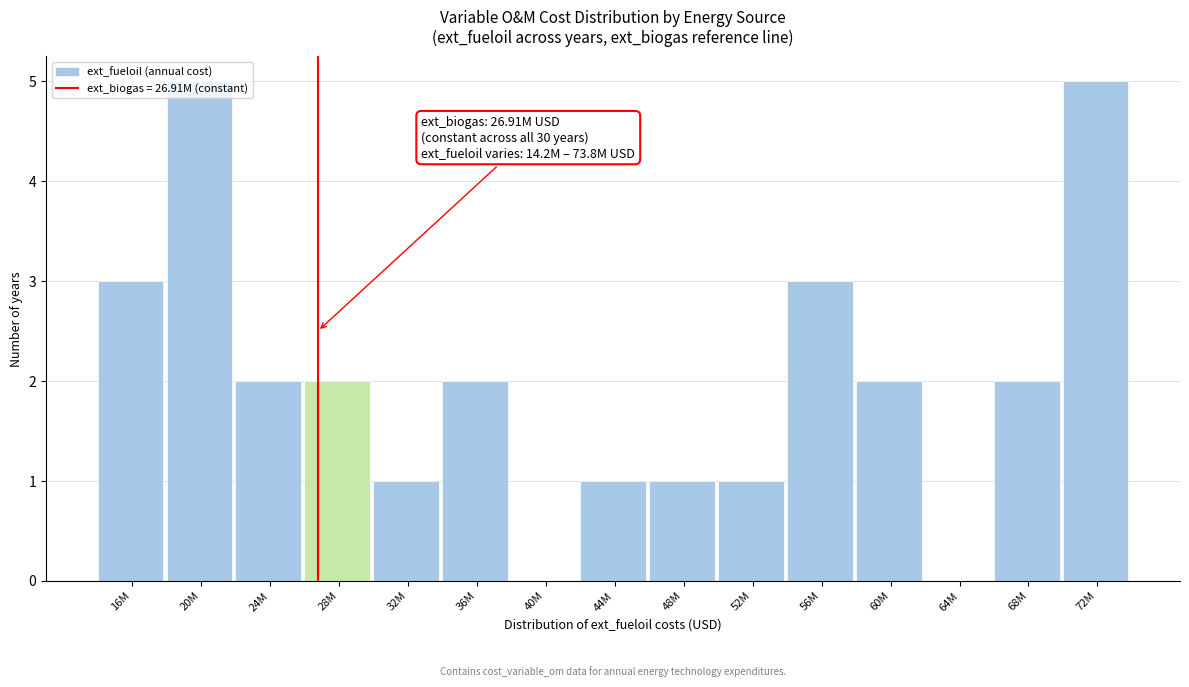

What is the sum of the values at 64M and 56M?

3